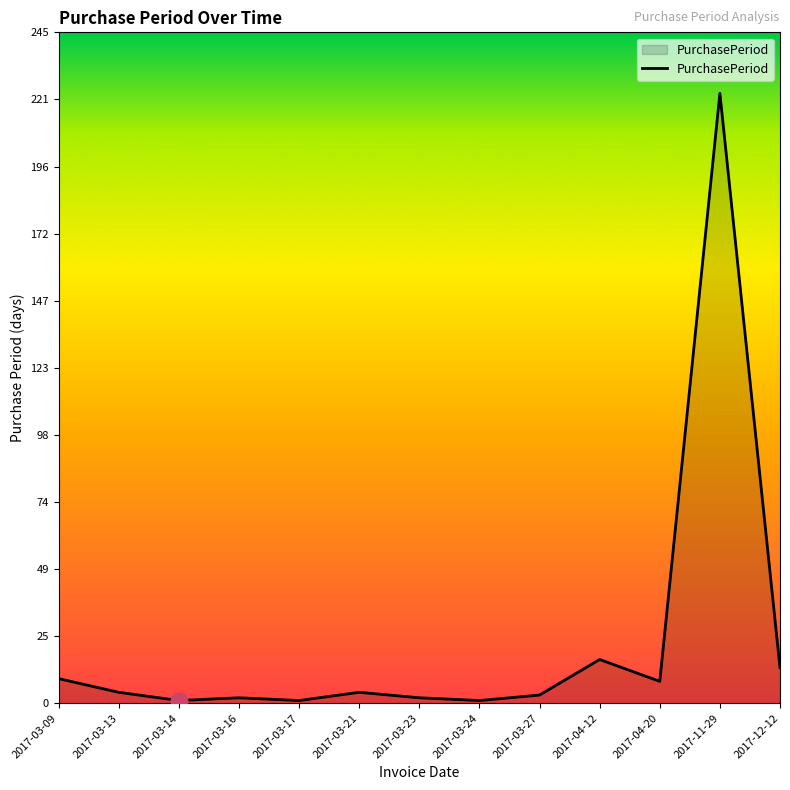

What position from the right is 2017-11-29?

2